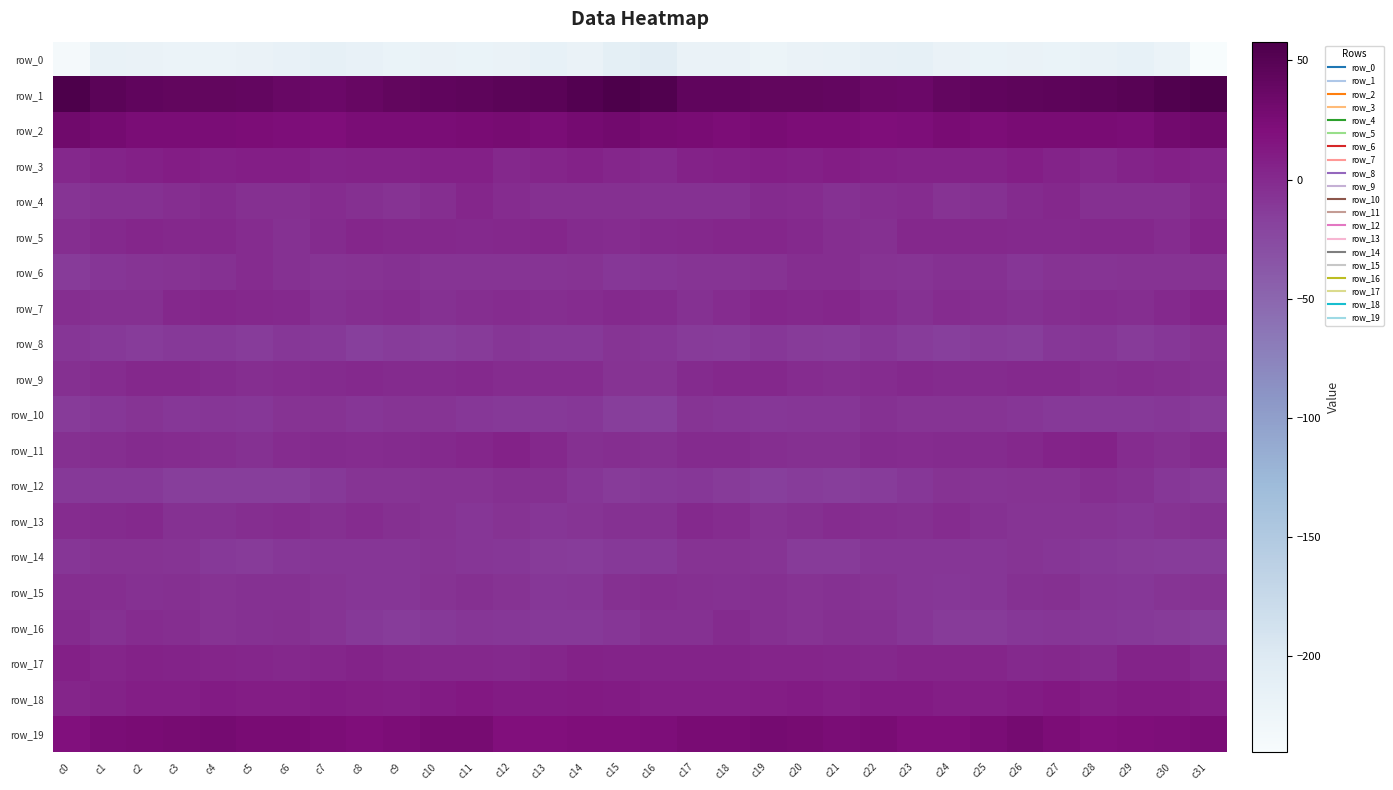

Which category has the lowest value in the row_15 series?

c24